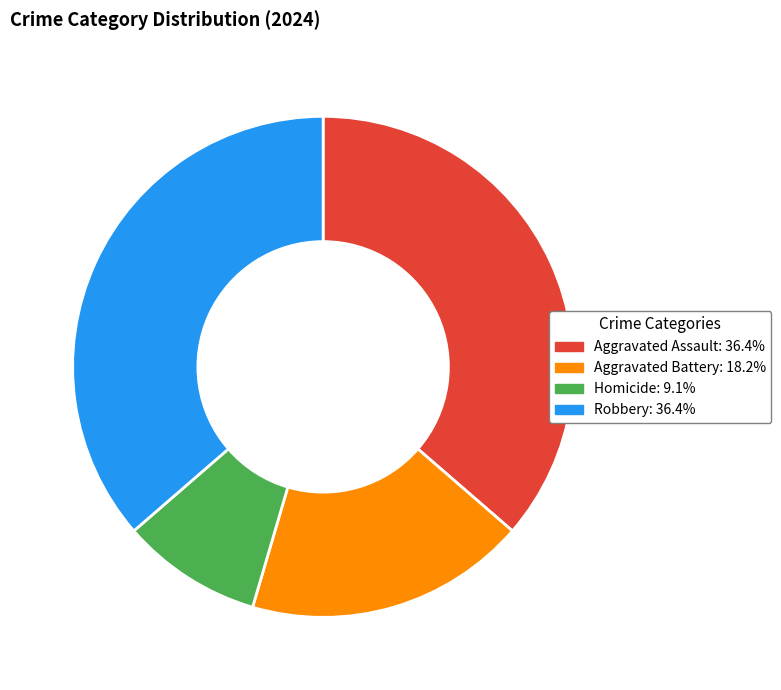

Does any single category account for the majority?

No